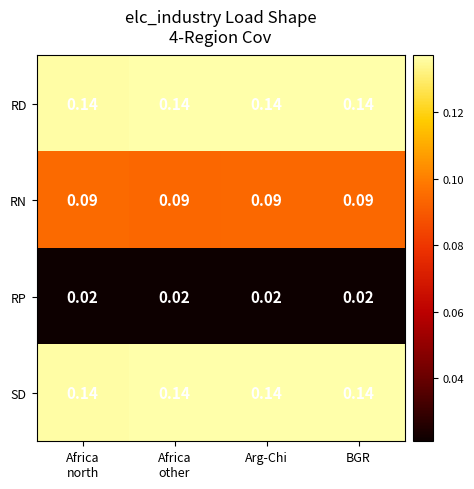

At Arg-Chi, list the series in order from smallest to largest.

RP, RN, RD, SD